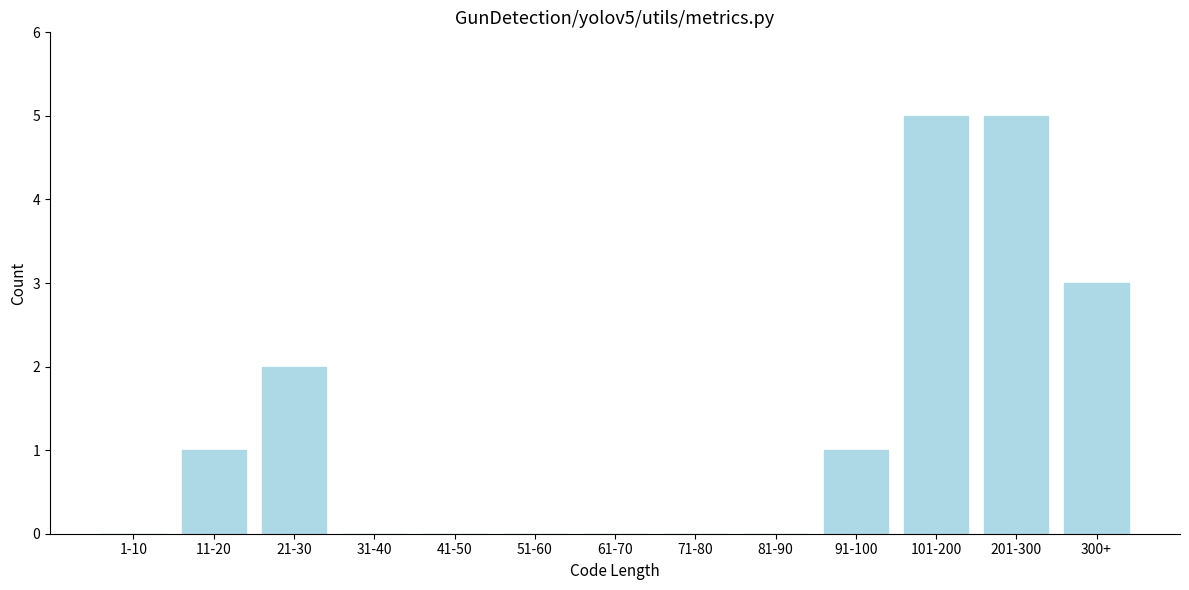

Reading left to right, list all the values displayed in this chart.

1-10=0	11-20=1	21-30=2	31-40=0	41-50=0	51-60=0	61-70=0	71-80=0	81-90=0	91-100=1	101-200=5	201-300=5	300+=3